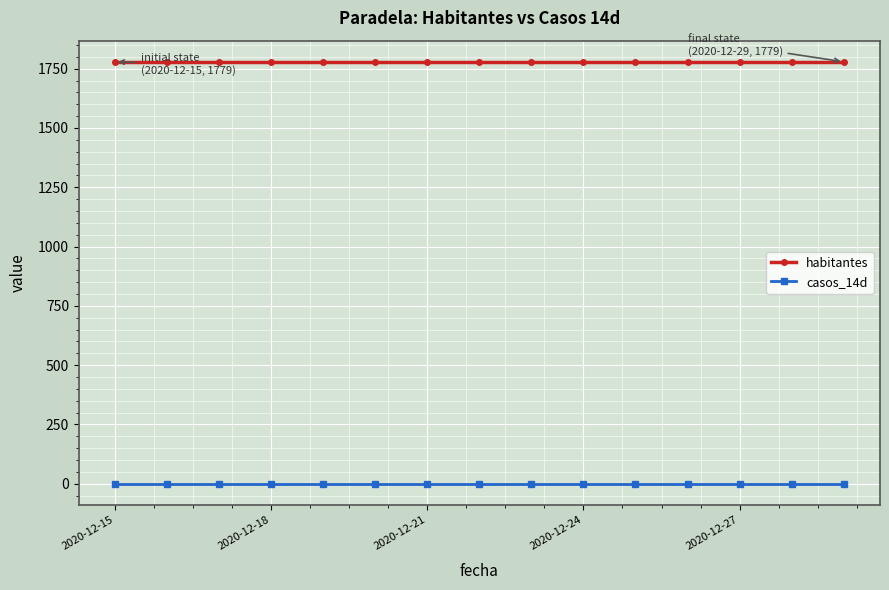

Rank the series by their average value, from highest to lowest.

habitantes, casos_14d